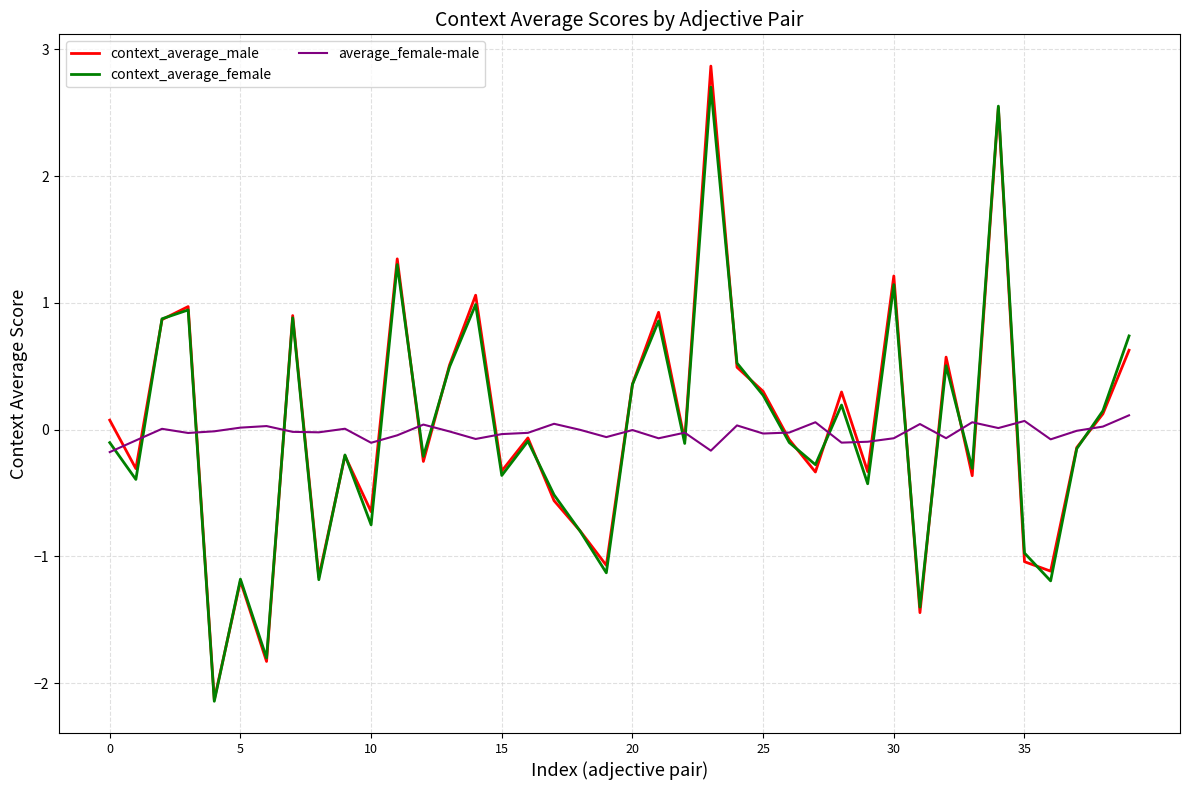

Which series has the largest range (max minus min)?

context_average_male